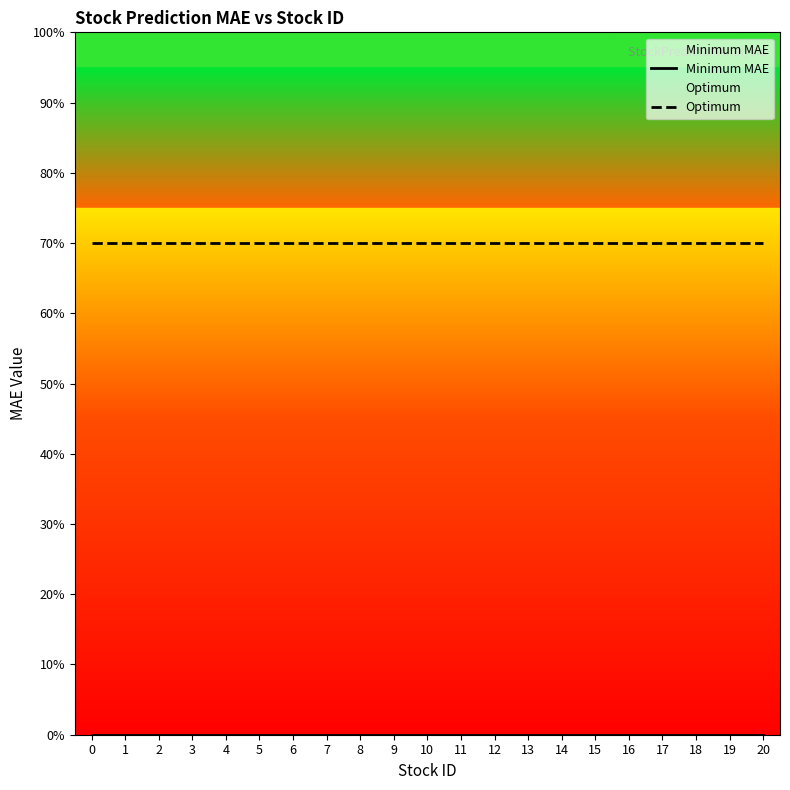

True or false: Optimum and Minimum MAE intersect in this chart.

False